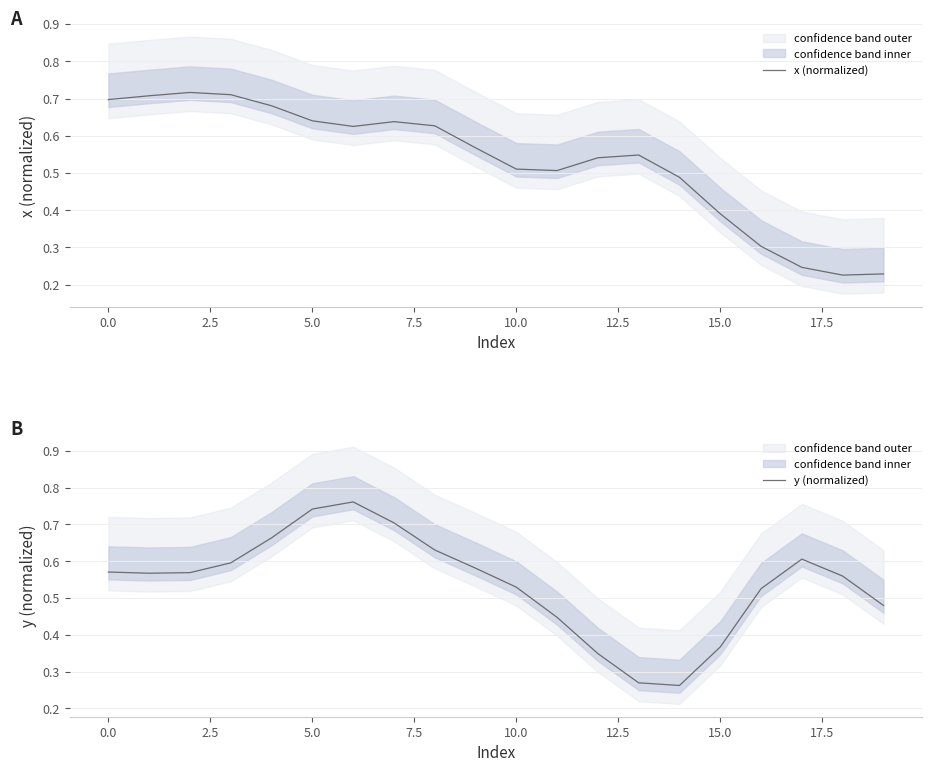

Is the value of y (normalized) at 10.0 greater than the value of x (normalized) at 12.5?

Yes